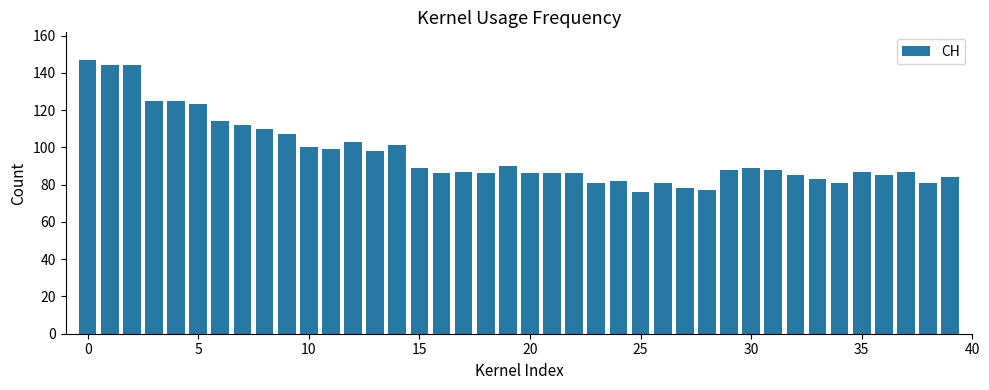

What is the greatest value displayed?

147